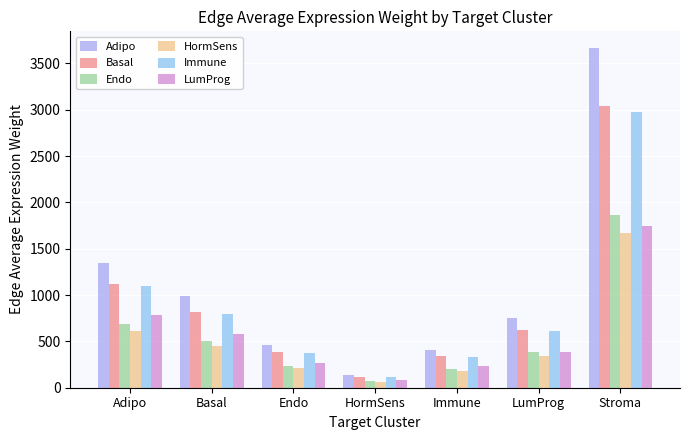

Which series has the largest range (max minus min)?

Adipo